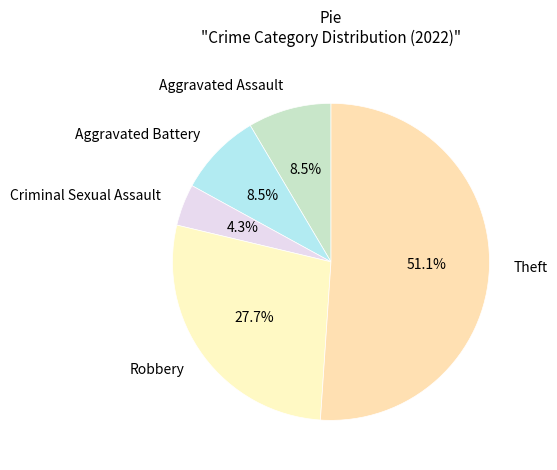

Approximately how many times larger is the value at Aggravated Assault compared to Criminal Sexual Assault?

2.0